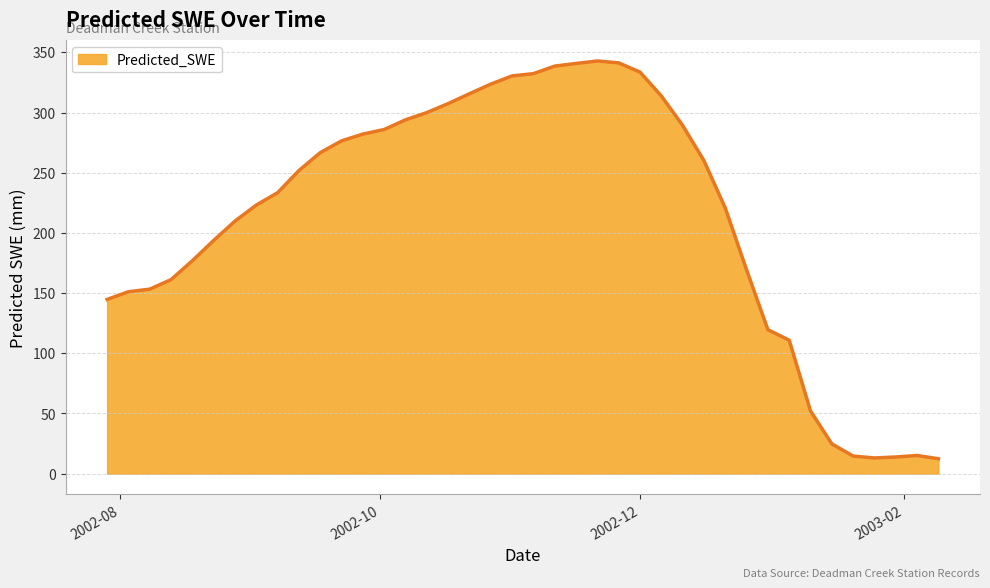

What is the difference between the maximum and minimum values?

330.5